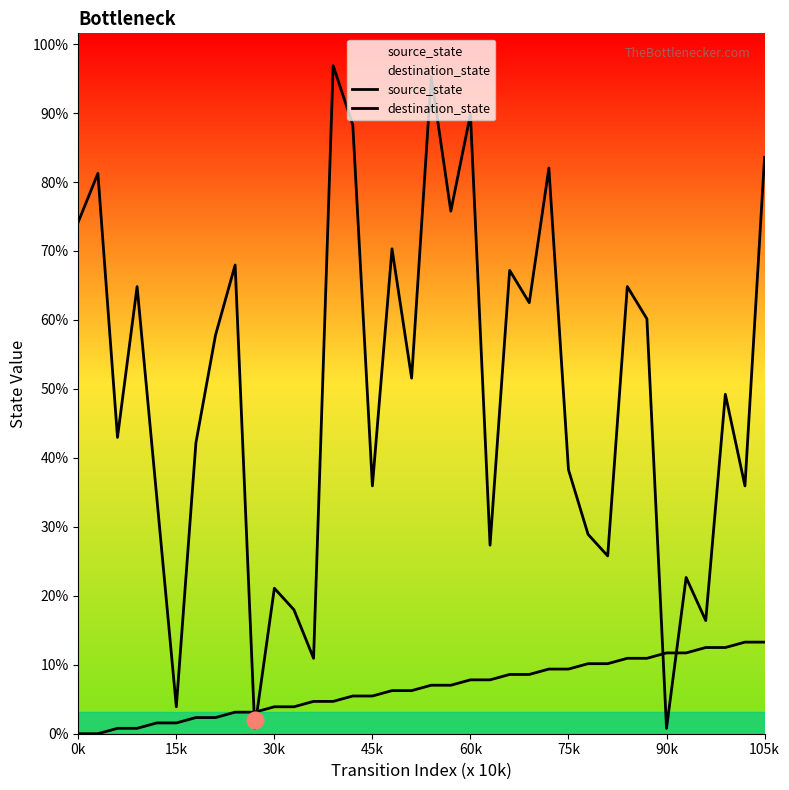

True or false: destination_state has more than 0 interior local peaks.

True